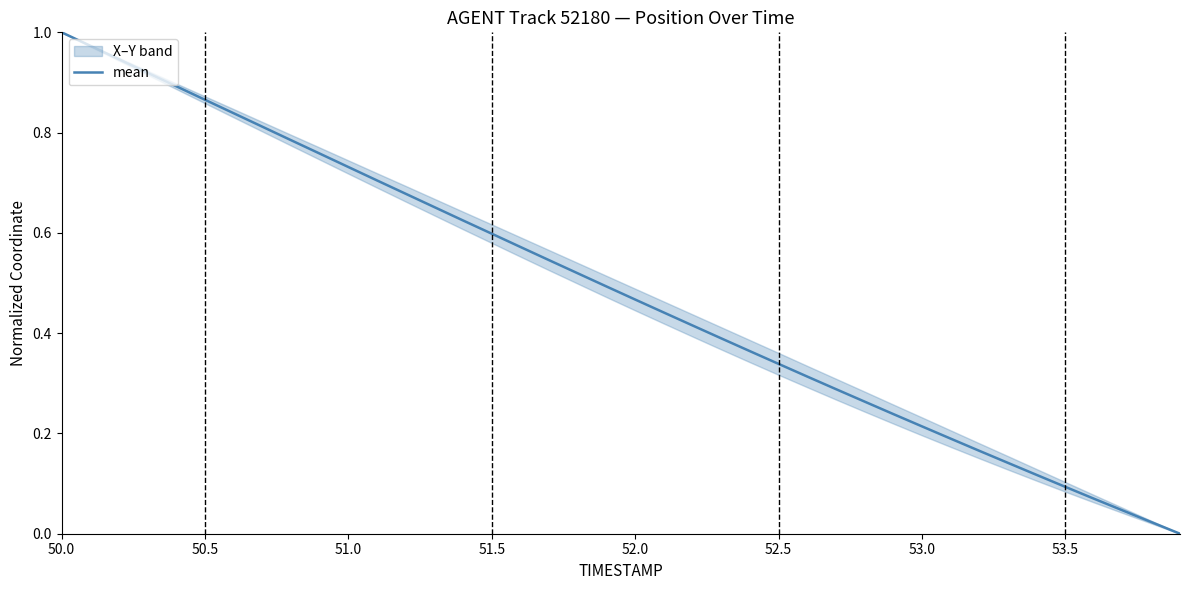

Is this an area chart (filled region under the line)?

No